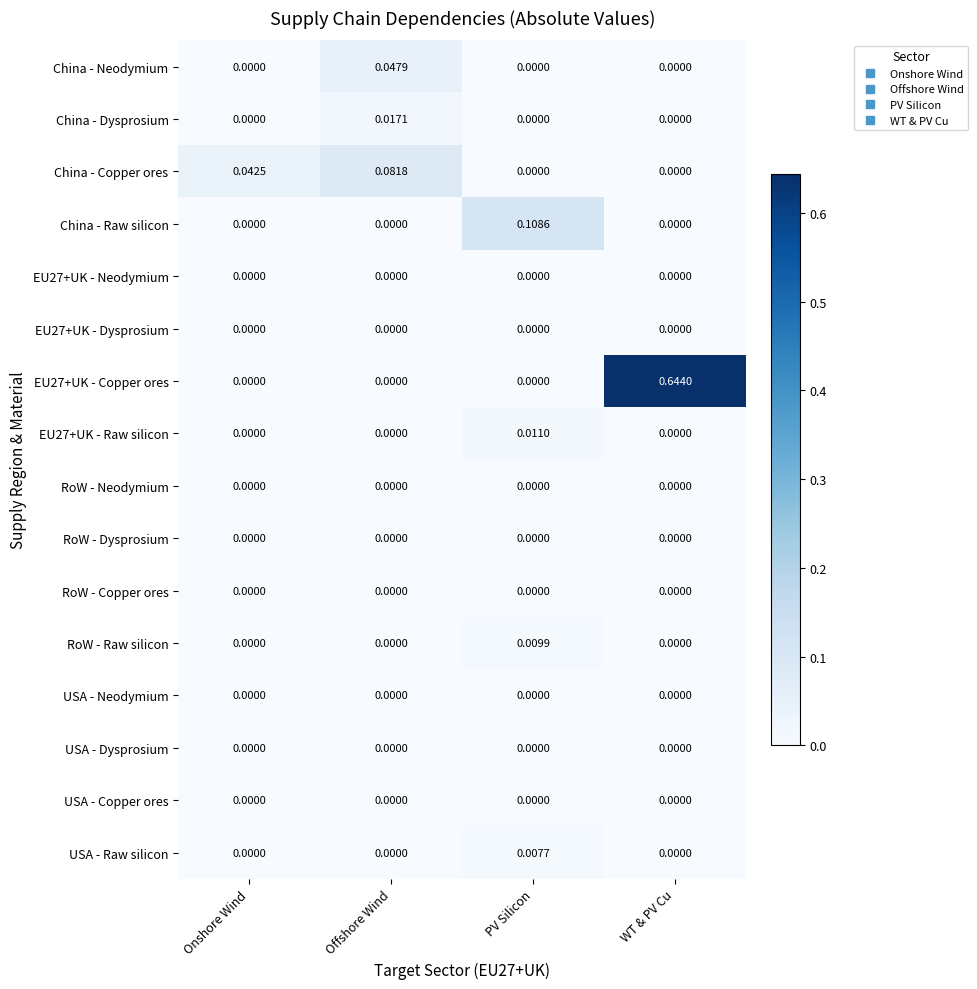

At which category is the sum across all series the highest?

WT & PV Cu